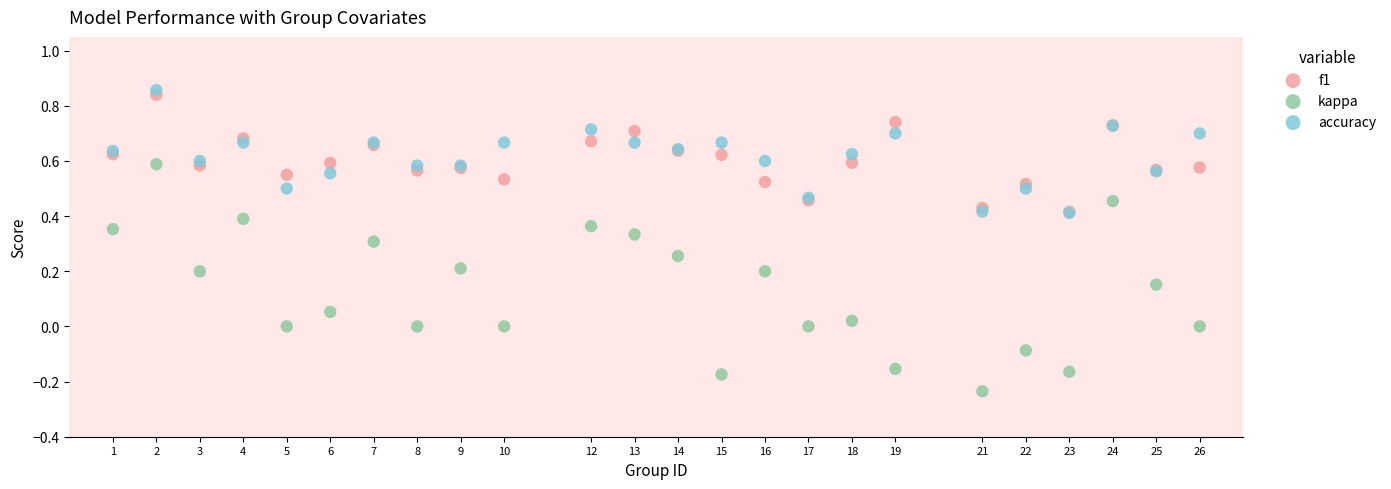

Which series has the widest spread of Y values?

kappa